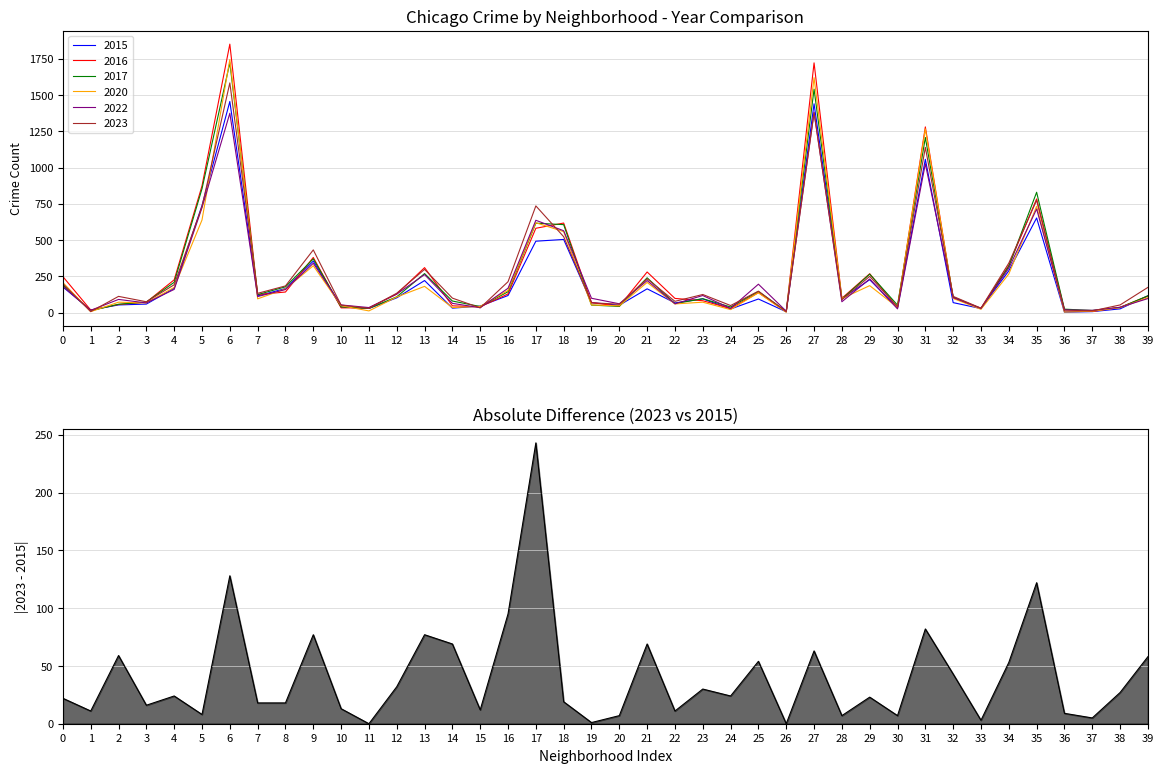

The value at 7 is 18. True or false?

True